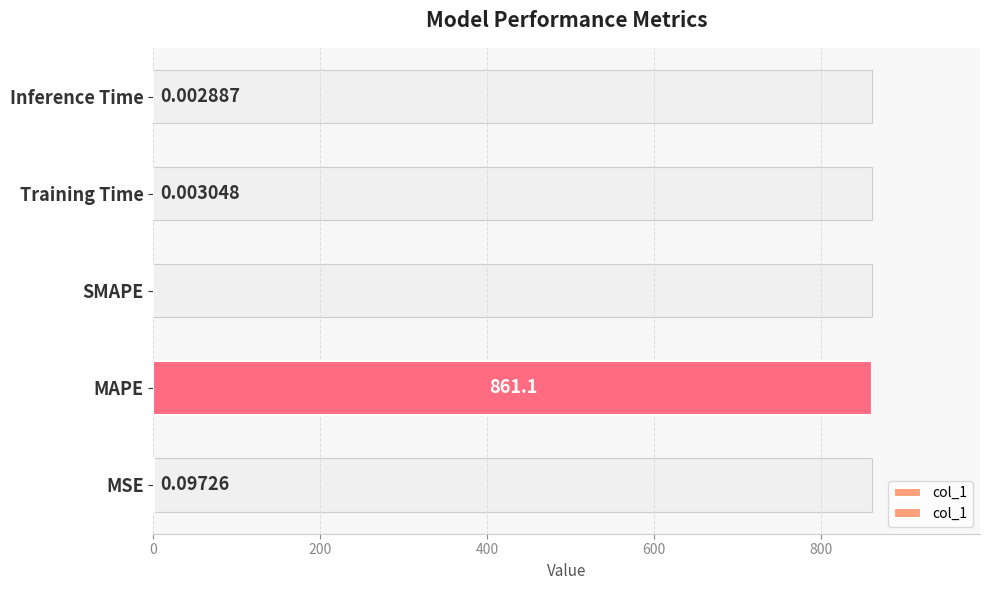

Reading right to left, what are all the values shown in this chart?

0.0	0.0	0.0	861.1	0.1